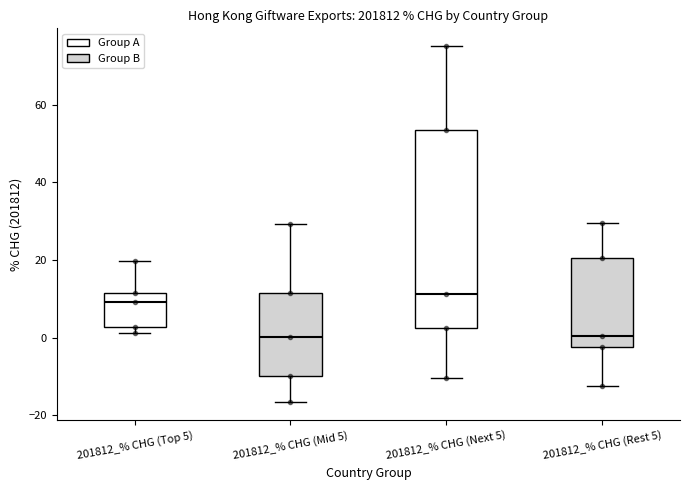

Which box is the tallest, from its lower edge to its upper edge?

201812_% CHG (Next 5)